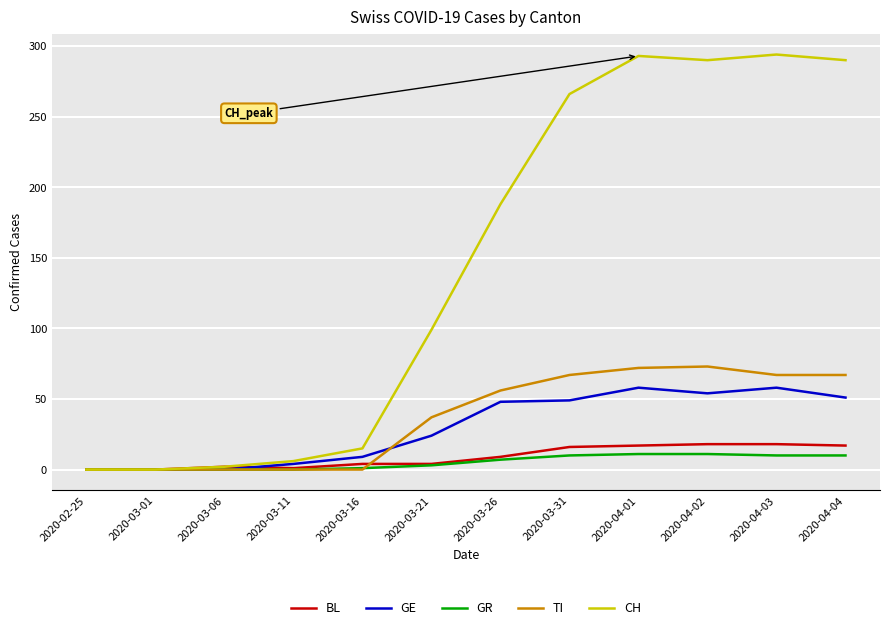

Is it true that TI equals -42 at 2020-03-11?

False